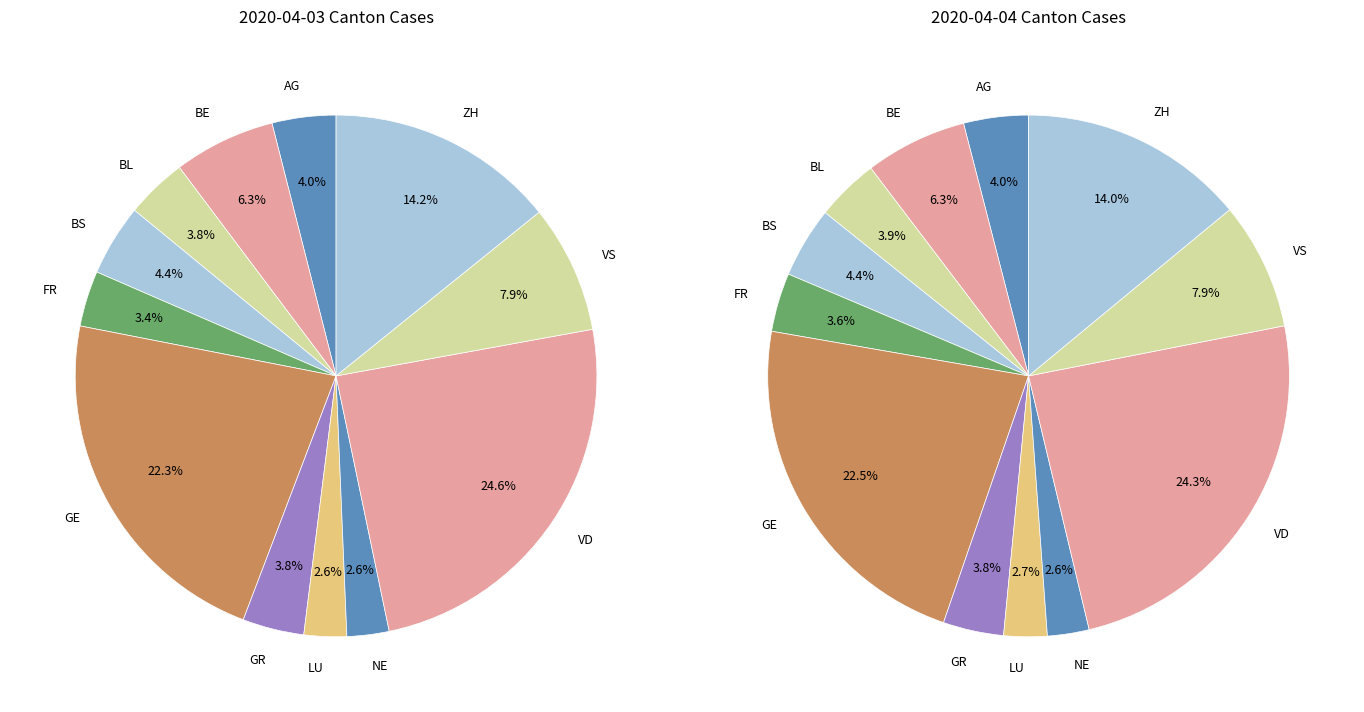

What percentage is the GE slice, to the nearest percent?

22%